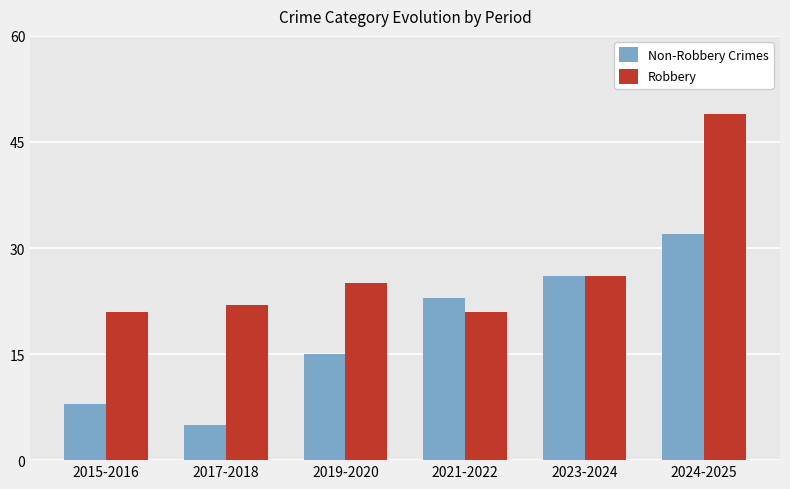

What are all the series names shown in the legend?

Non-Robbery Crimes, Robbery